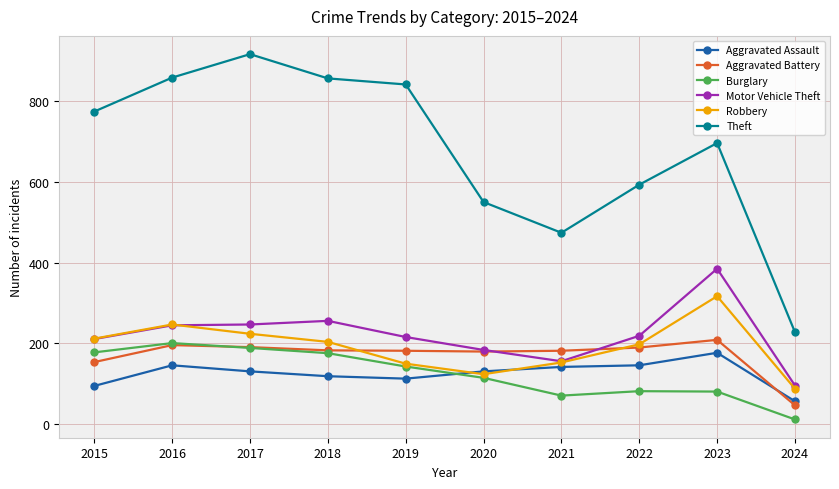

At which label does Burglary reach its minimum?

2024